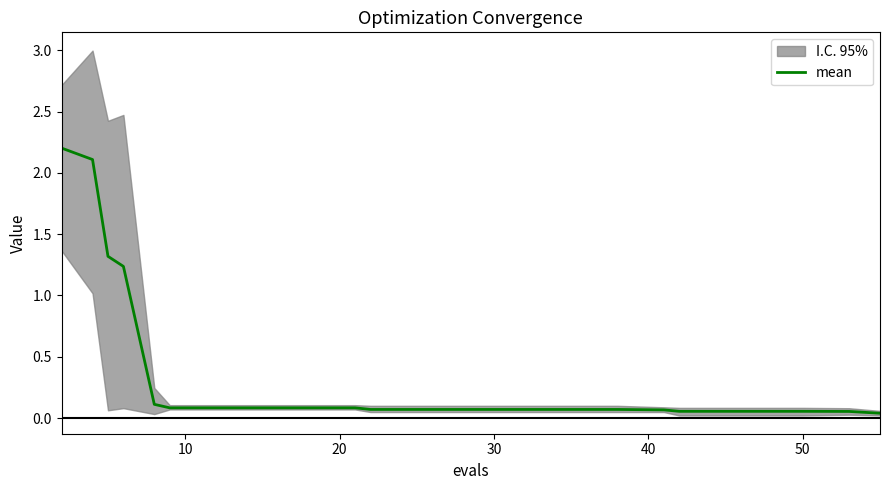

What is the maximum value for mean?

2.2